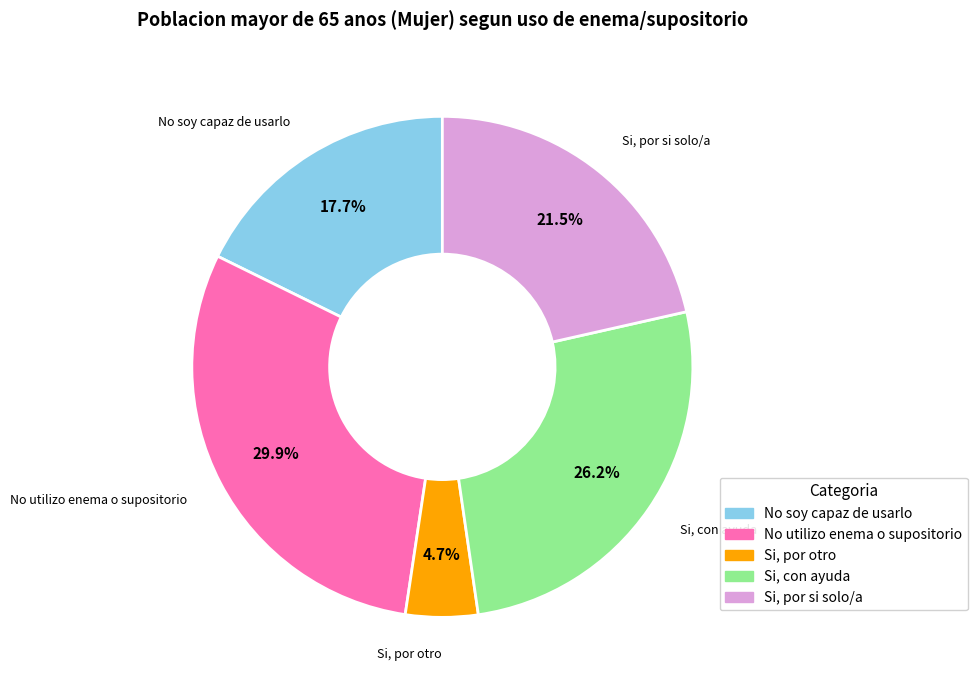

Is No utilizo enema o supositorio the majority of the pie?

No